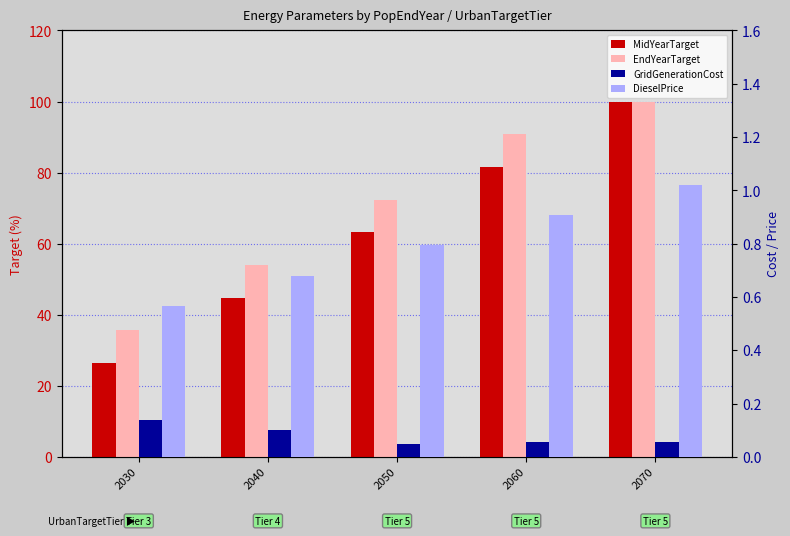

What is the value of the DieselPrice bar at the 4th from the left?

0.9